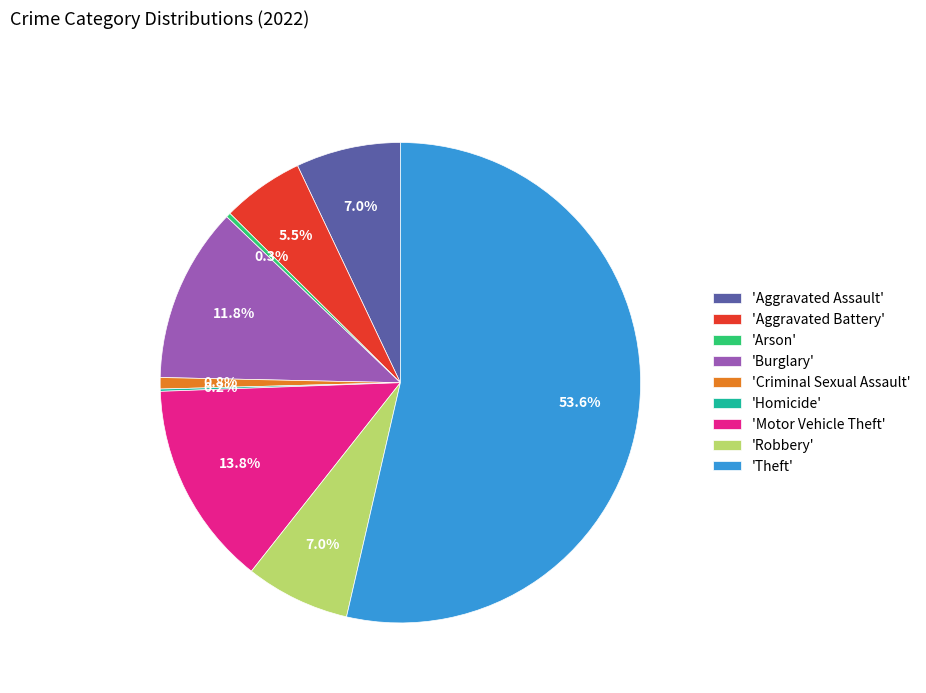

To the nearest percent, what is the difference between the largest and smallest slice percentages?

53%